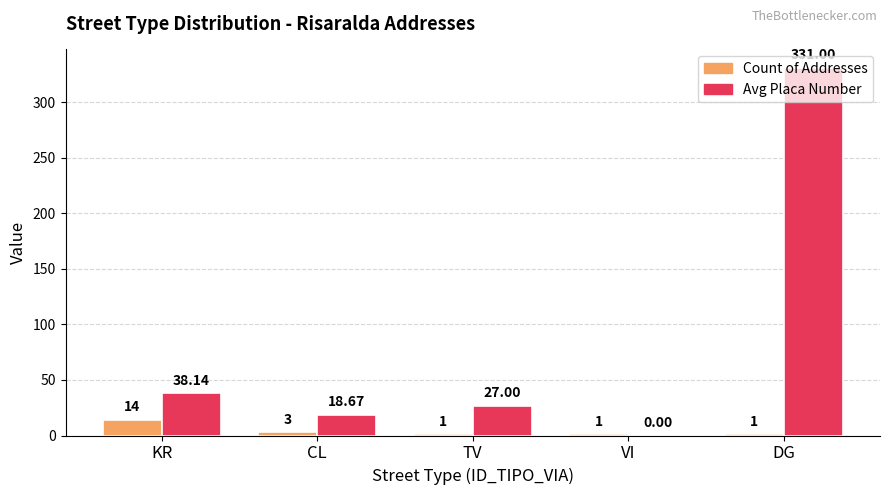

Which series changed the most between KR and CL?

Avg Placa Number